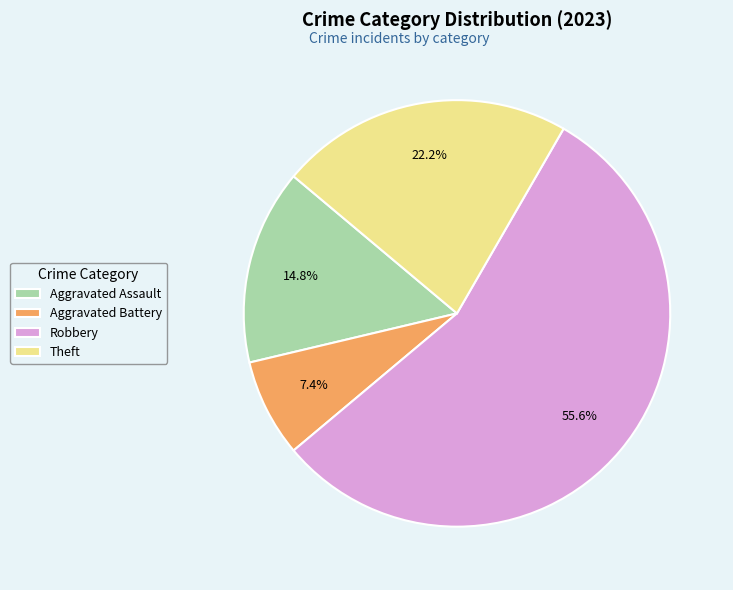

Which has a higher value, Theft or Aggravated Assault?

Theft